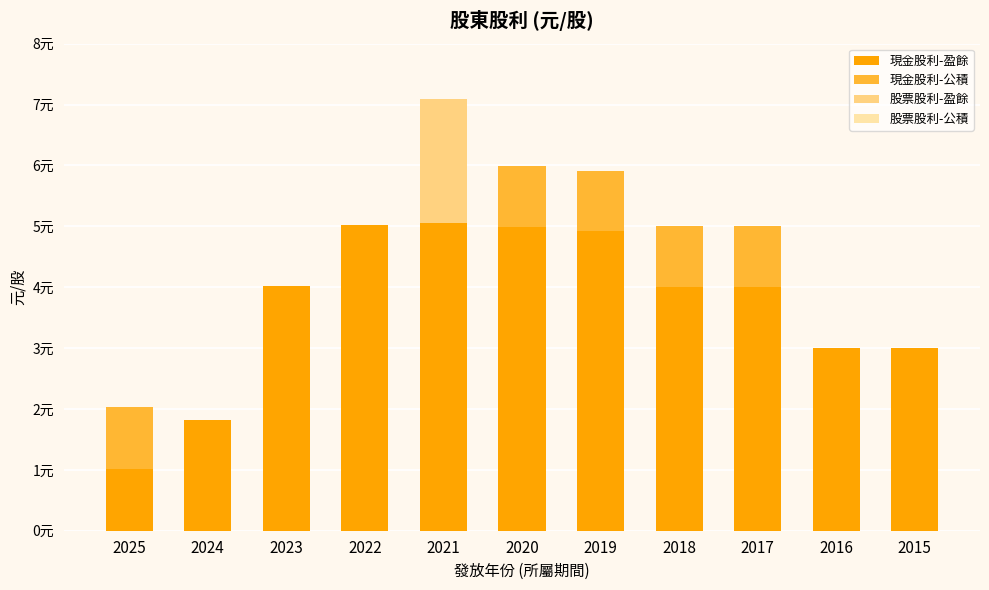

Are the bars grouped side by side (vs. stacked)?

No